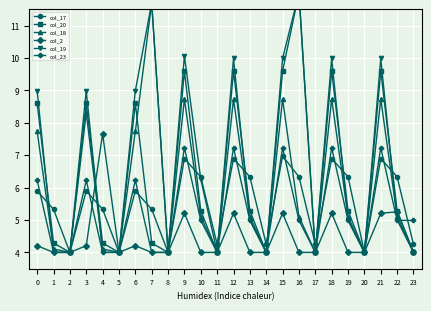

How many lines are shown in the chart?

6